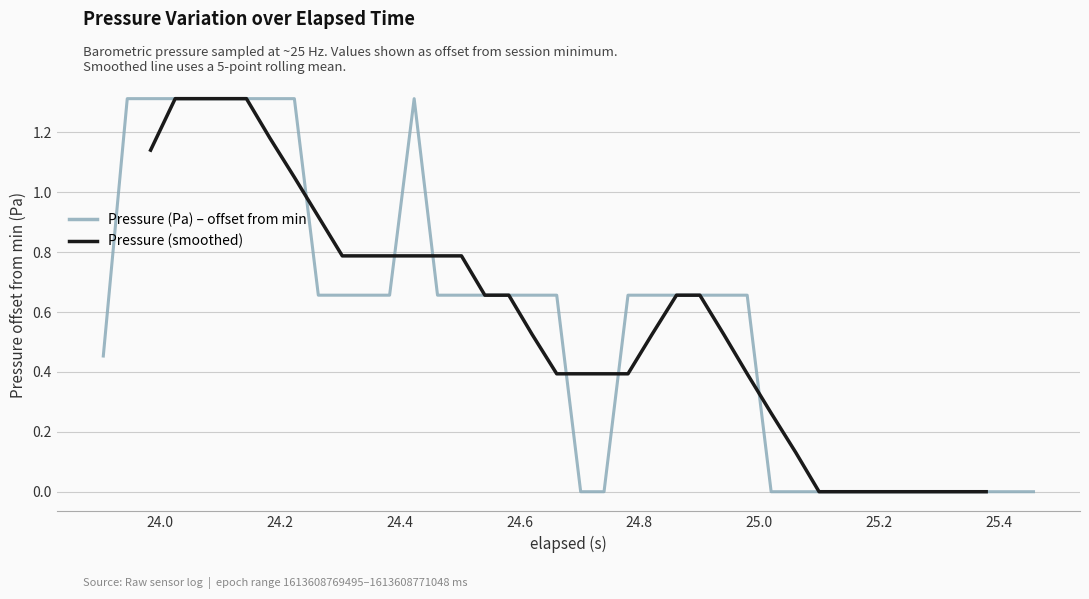

How many positive values are there?

26